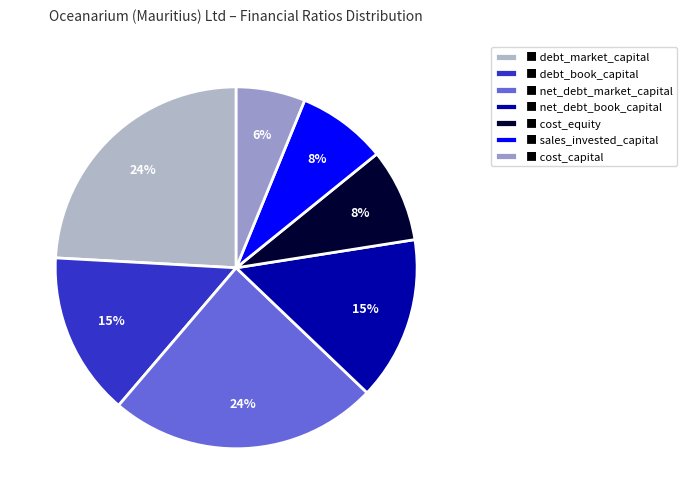

Which category has the smallest portion of the pie?

■ cost_capital